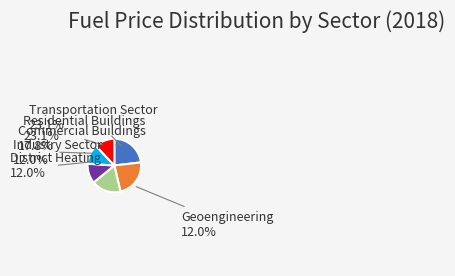

What portion of the pie excludes Commercial Buildings Sector?

82.2%